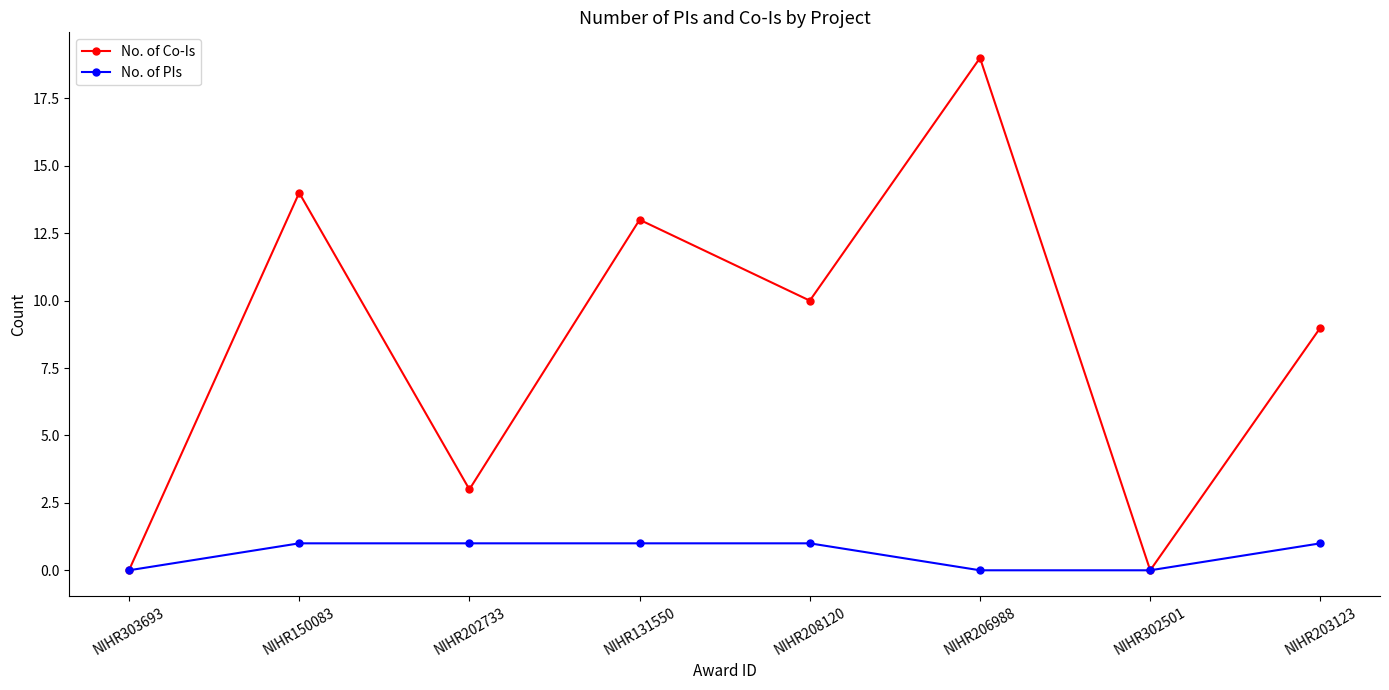

True or false: No. of Co-Is has a value of 3 at NIHR202733.

True